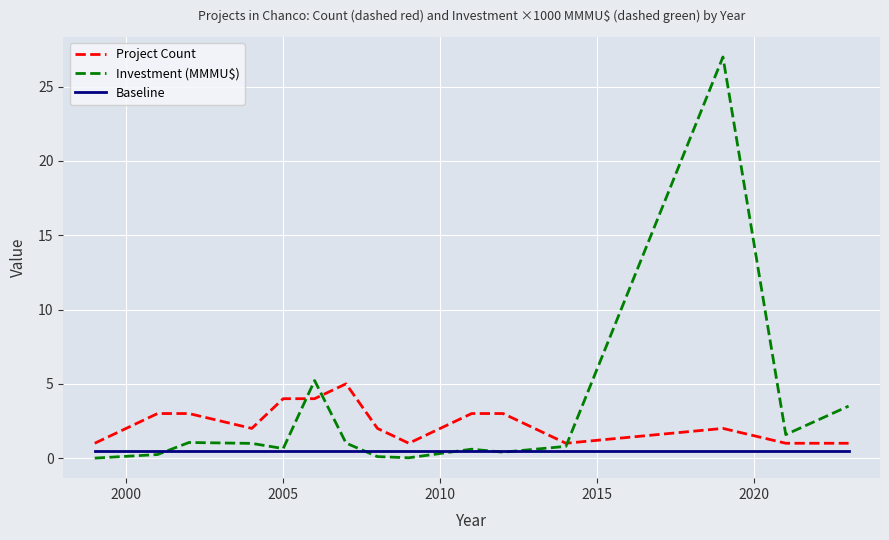

Rank the series by their maximum value, from lowest to highest.

Baseline, Project Count, Investment (MMMU$)